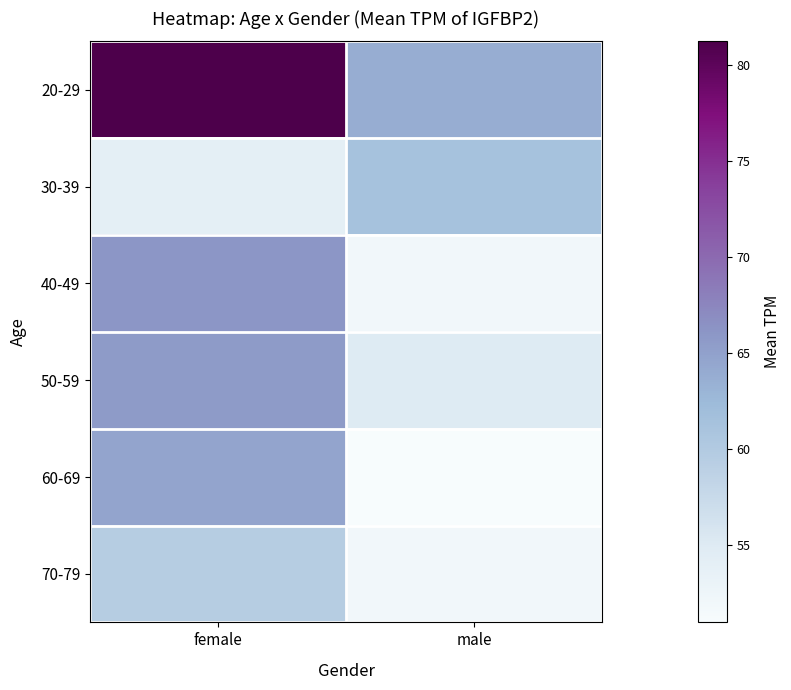

Which series has the largest total across all categories?

20-29